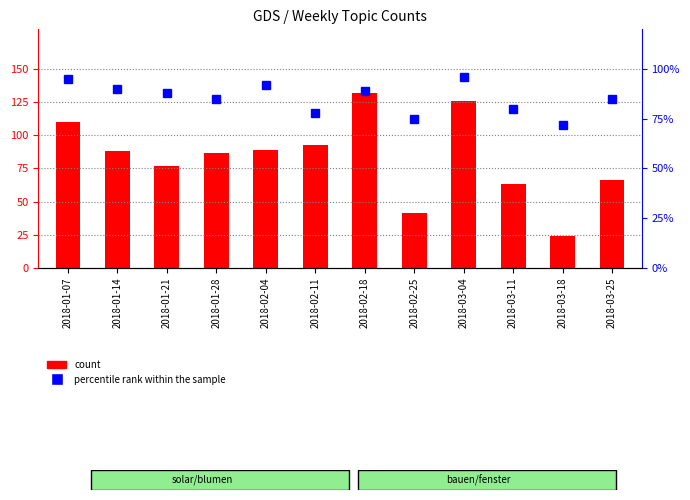

Rank the series at 2018-03-11 from lowest to highest value.

count, percentile rank within the sample